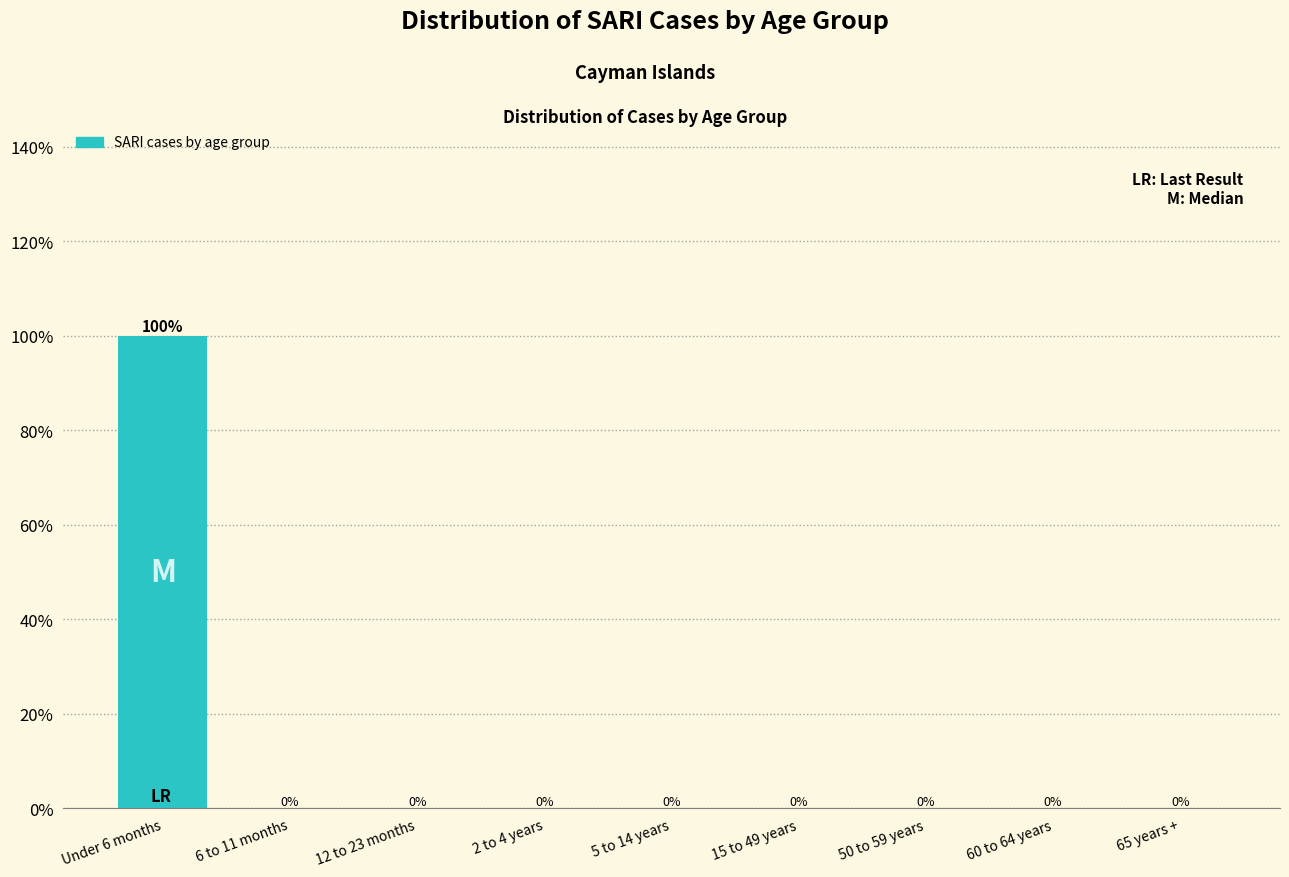

Reading left to right, transcribe all the data shown in this chart.

Under 6 months=100	6 to 11 months=0	12 to 23 months=0	2 to 4 years=0	5 to 14 years=0	15 to 49 years=0	50 to 59 years=0	60 to 64 years=0	65 years +=0